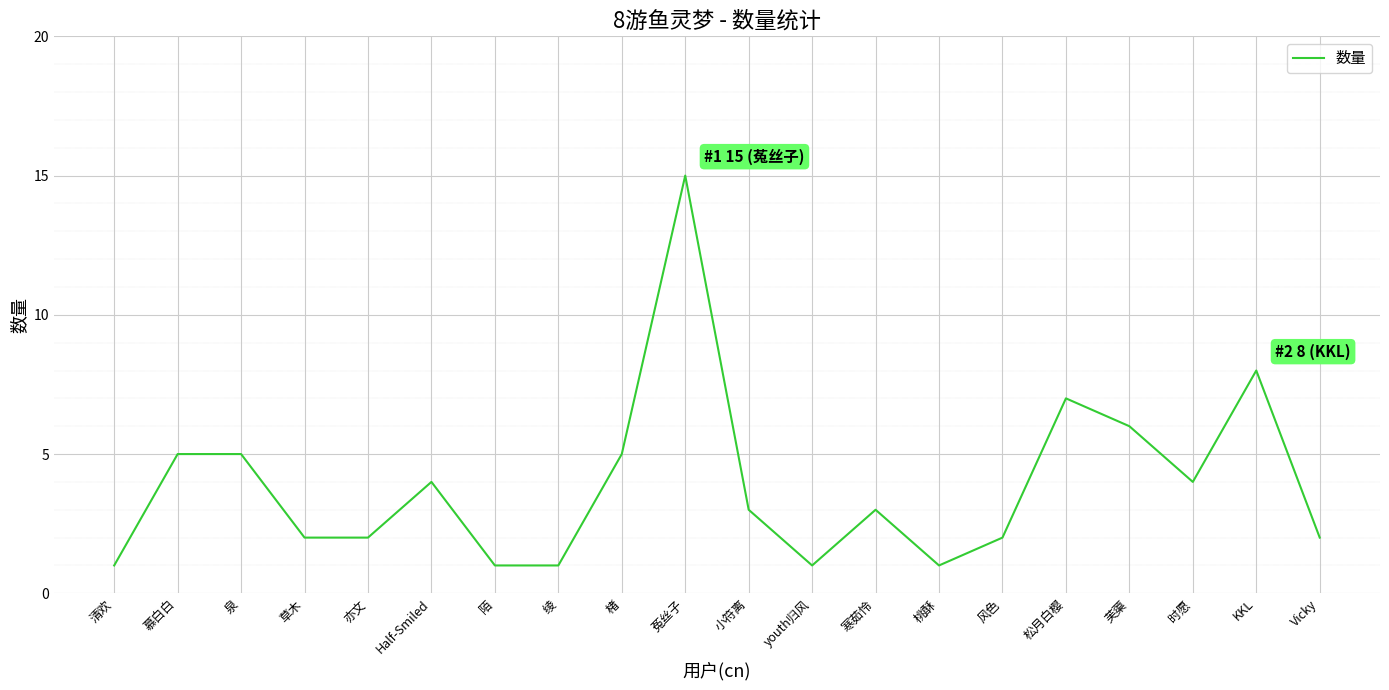

At which label is the value closest to 8?

KKL